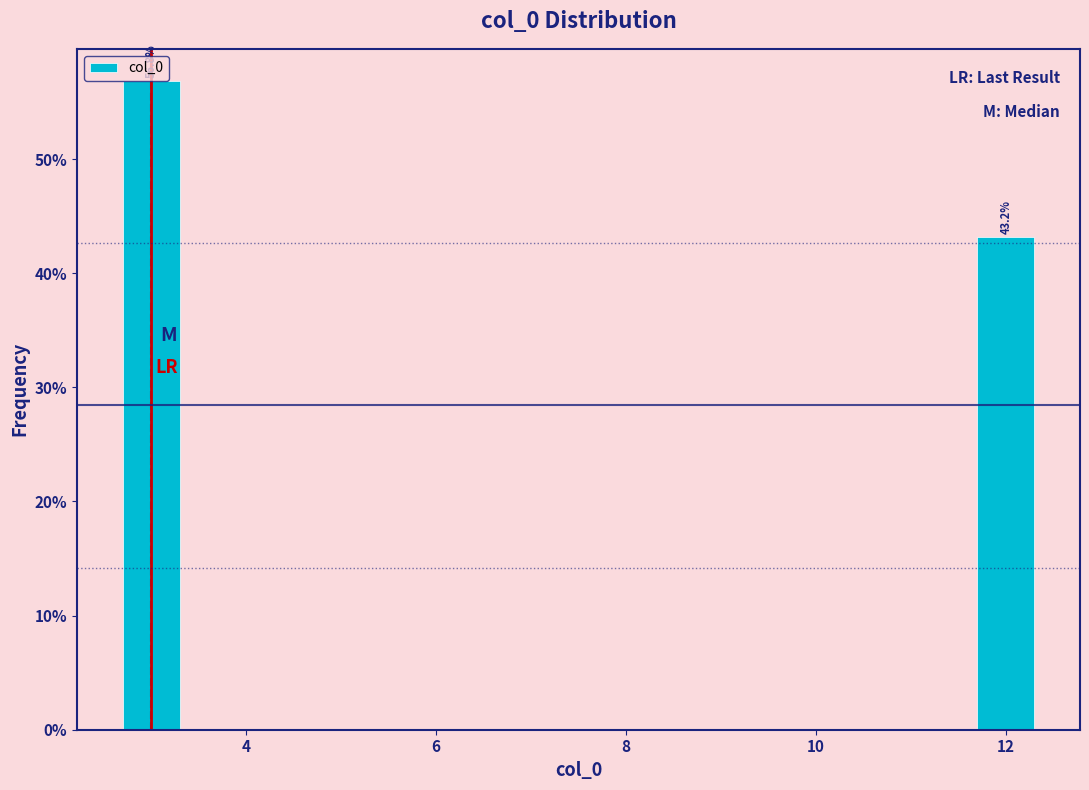

Reading left to right, transcribe all the data shown in this chart.

56.8	43.2